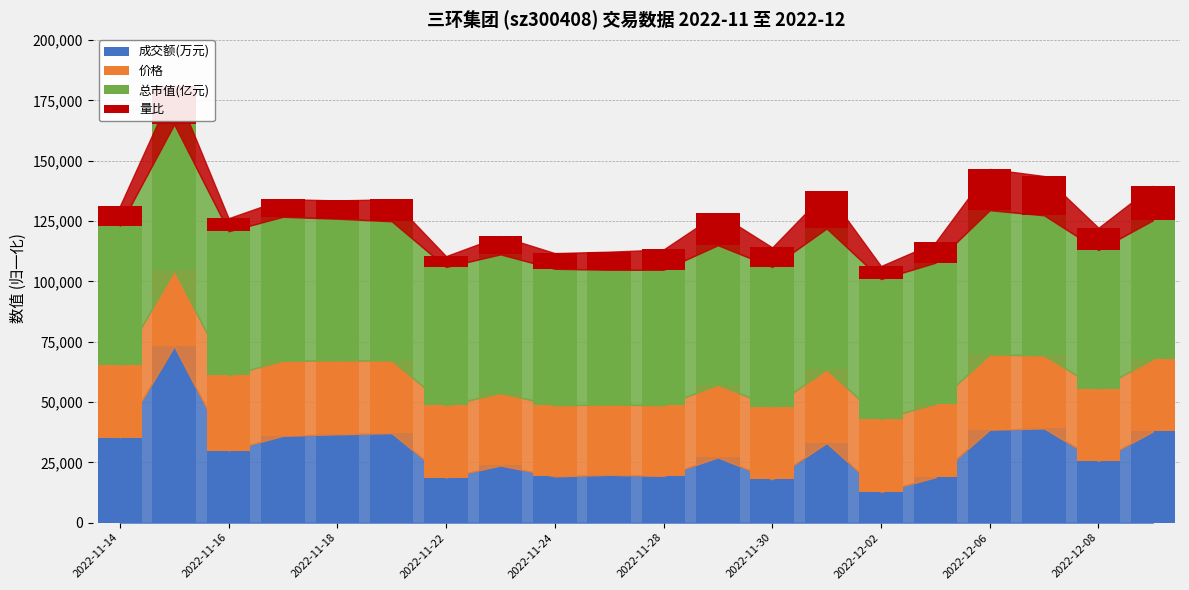

Does the chart contain stacked bars?

Yes